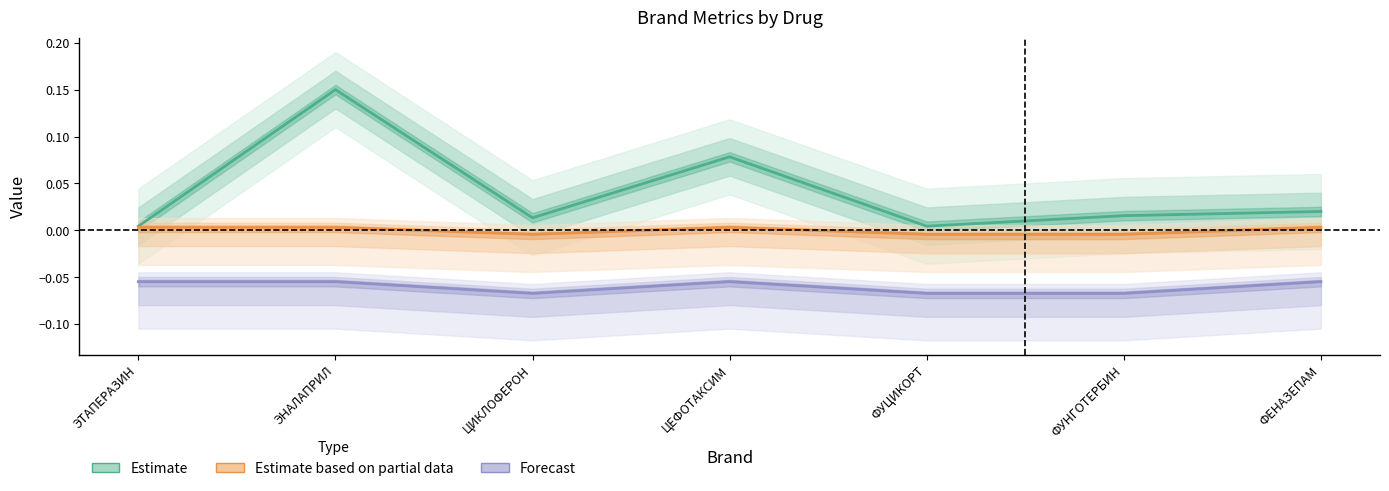

What is the average value of the Forecast series?

-0.1